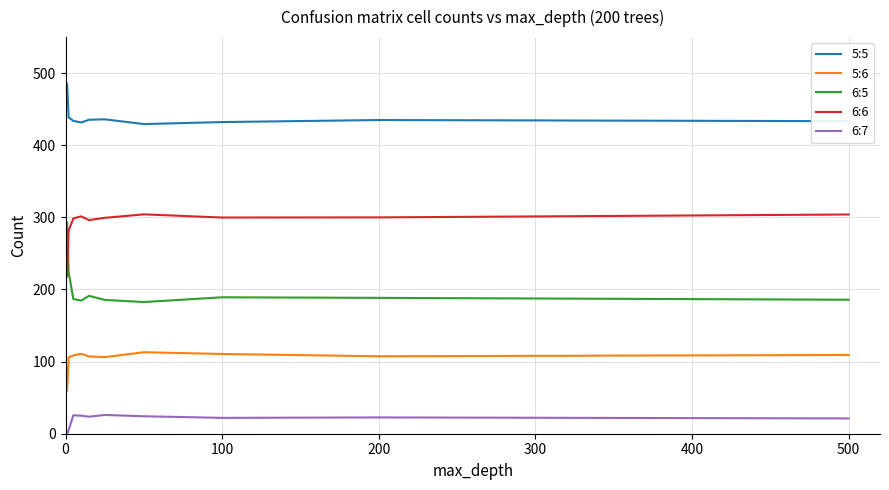

Is this an area chart (filled region under the line)?

No